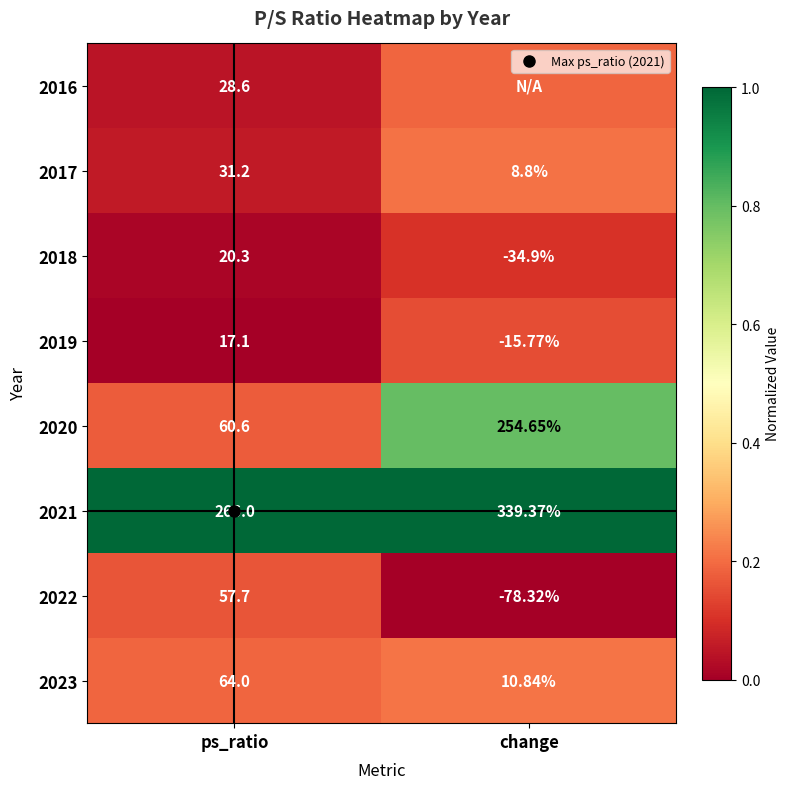

What is the approximate value of 2023 at ps_ratio?

0.2